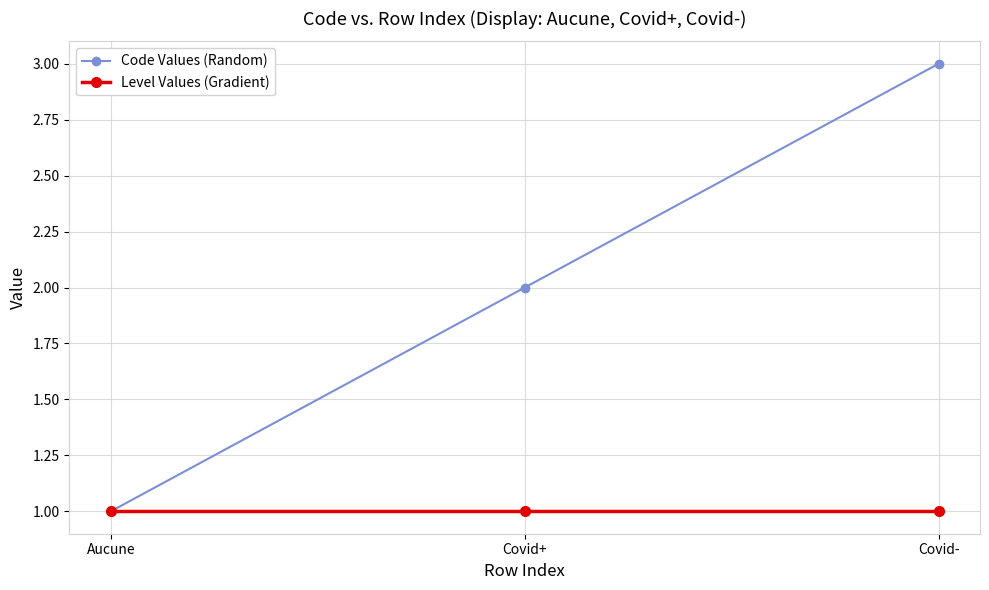

Rank the series by their average value, from lowest to highest.

Level Values (Gradient), Code Values (Random)